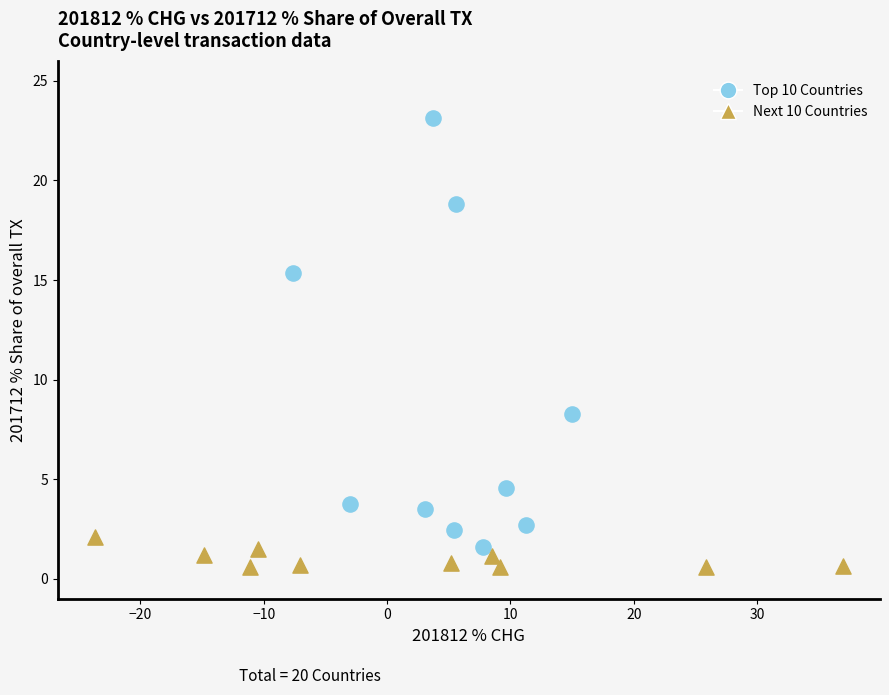

Which series reaches the maximum Y coordinate?

Top 10 Countries